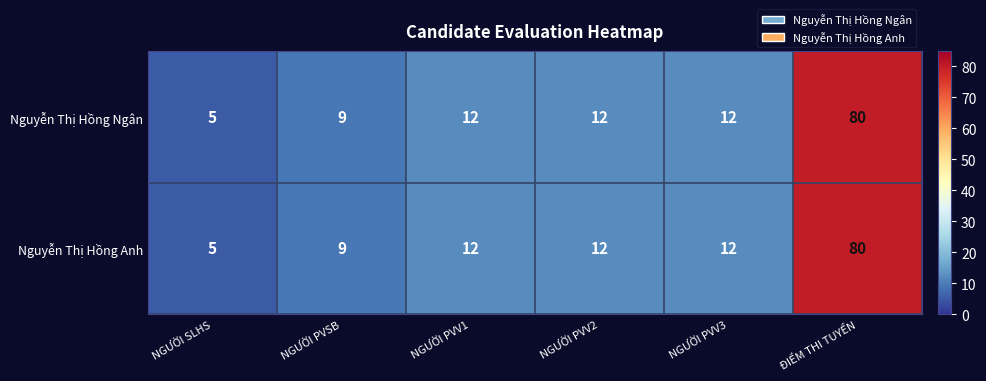

Reading right to left, list all the values displayed in this chart.

Nguyễn Thị Hồng Ngân: ĐIỂM THI TUYỂN=80	NGƯỜI PVV3=12	NGƯỜI PVV2=12	NGƯỜI PVV1=12	NGƯỜI PVSB=9	NGƯỜI SLHS=5
Nguyễn Thị Hồng Anh: ĐIỂM THI TUYỂN=80	NGƯỜI PVV3=12	NGƯỜI PVV2=12	NGƯỜI PVV1=12	NGƯỜI PVSB=9	NGƯỜI SLHS=5